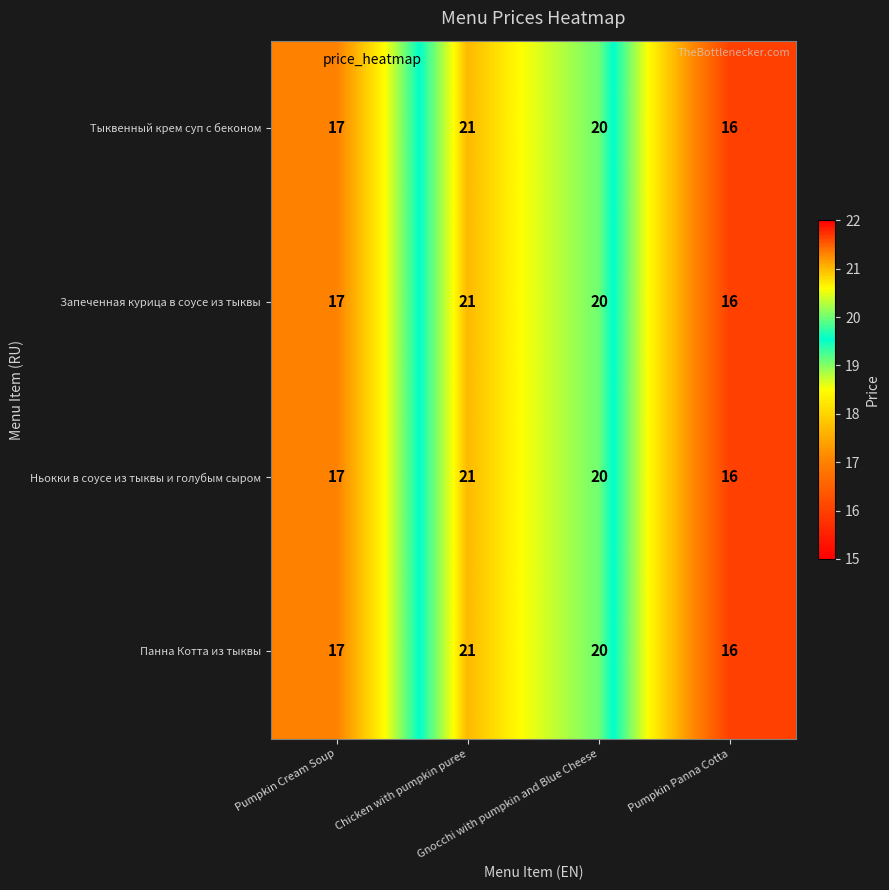

What is the sum of all Панна Котта из тыквы values?

74